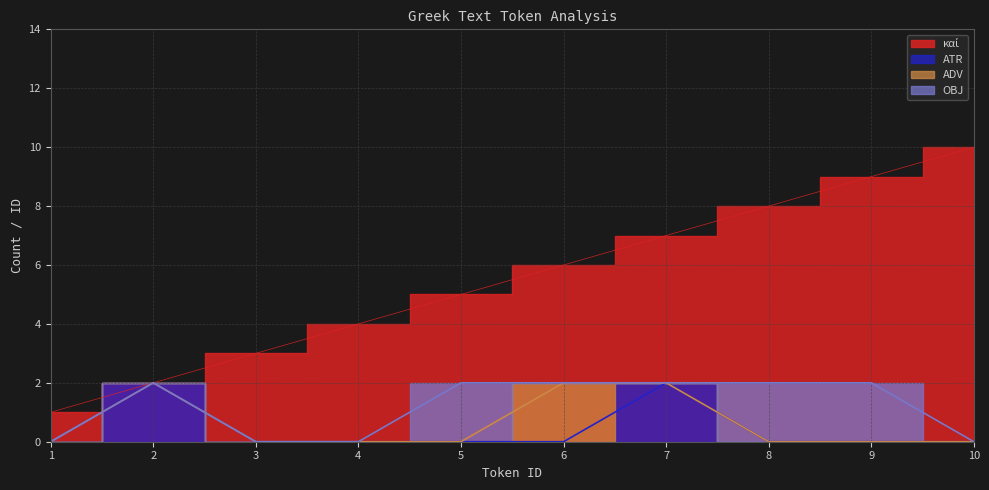

At how many categories does at least one series exceed 3?

7